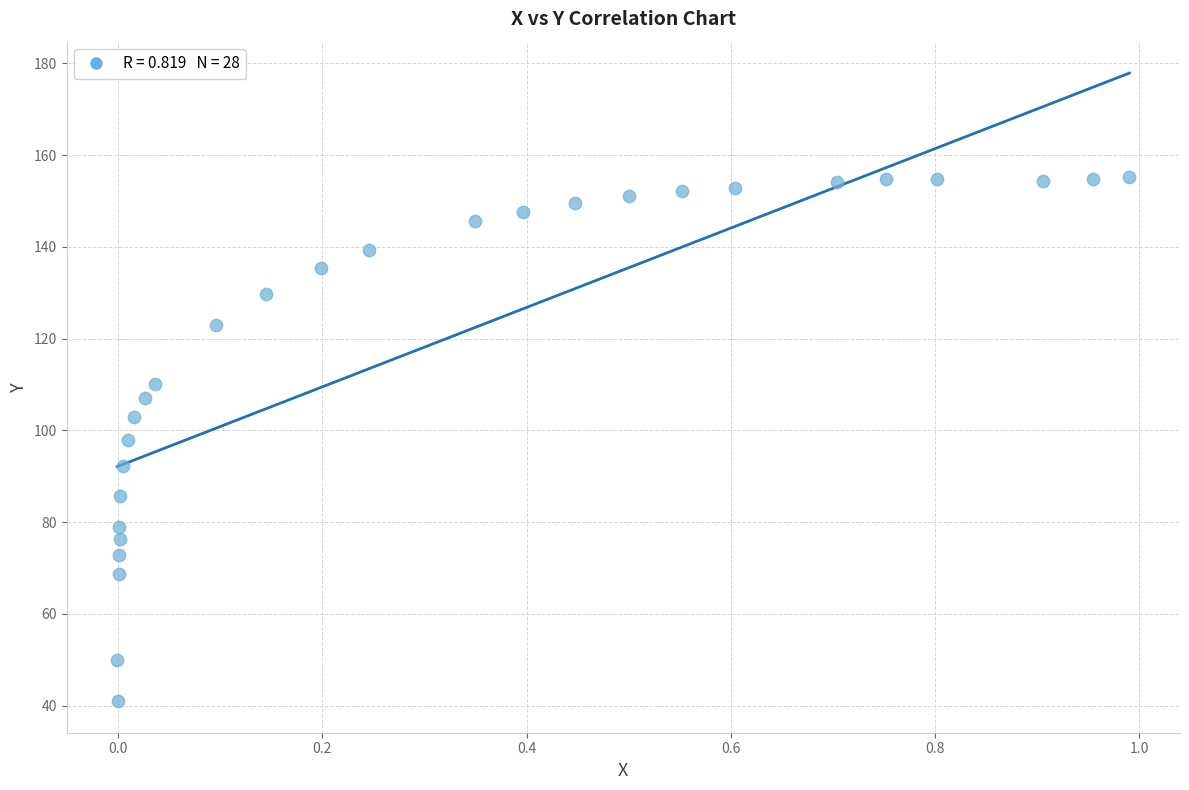

What is the range of X values (max minus min)?

1.0